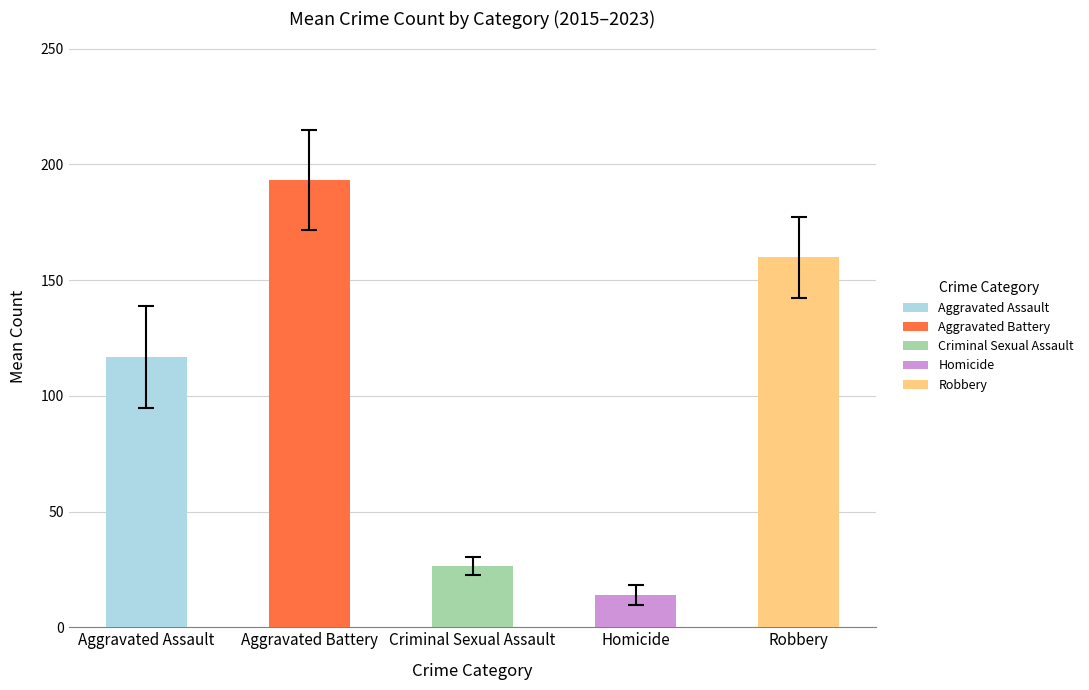

List the series in order of their peak value, lowest first.

Homicide, Criminal Sexual Assault, Aggravated Assault, Robbery, Aggravated Battery